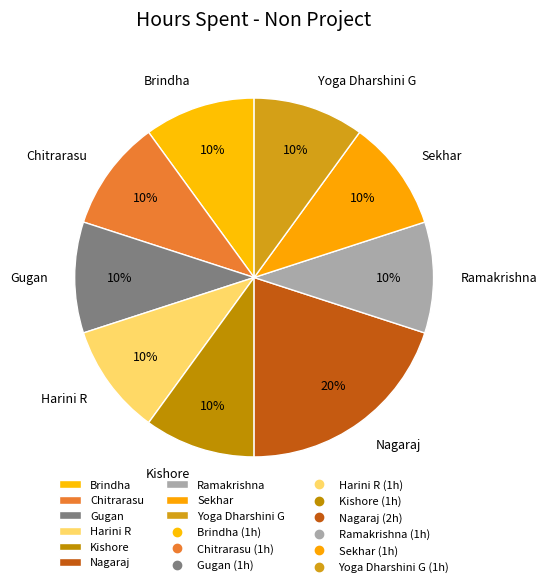

To the nearest percent, what is the difference between the largest and smallest slice percentages?

10%